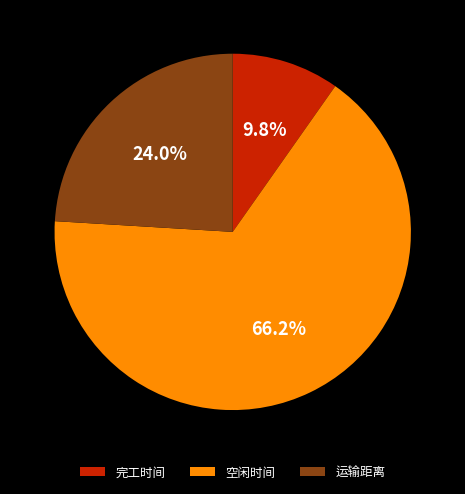

Which category has the smallest portion of the pie?

完工时间